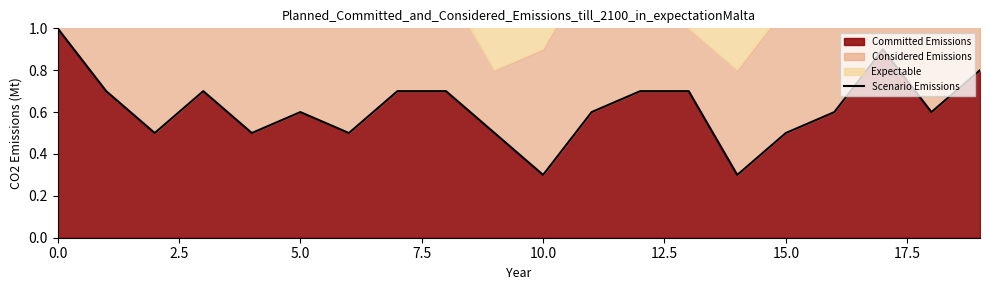

Reading right to left, list all the values displayed in this chart.

0.8	0.6	0.9	0.6	0.5	0.3	0.7	0.7	0.6	0.3	0.5	0.7	0.7	0.5	0.6	0.5	0.7	0.5	0.7	1.0